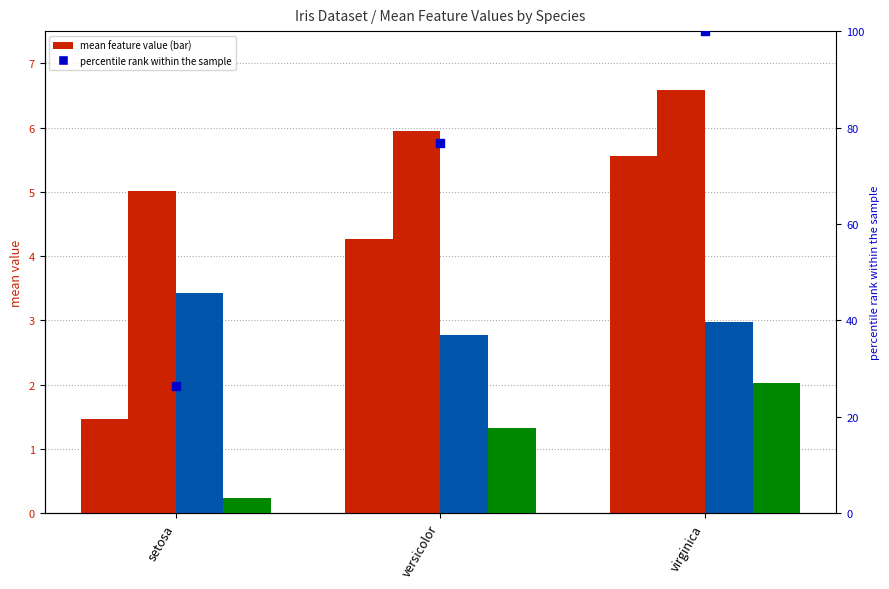

What is the total value across all series at virginica?

117.1